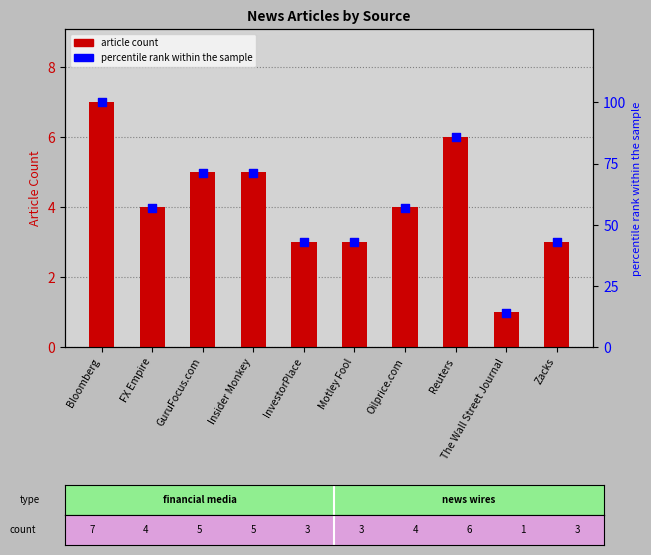

What are all the series names shown in the legend?

article count, percentile rank within the sample